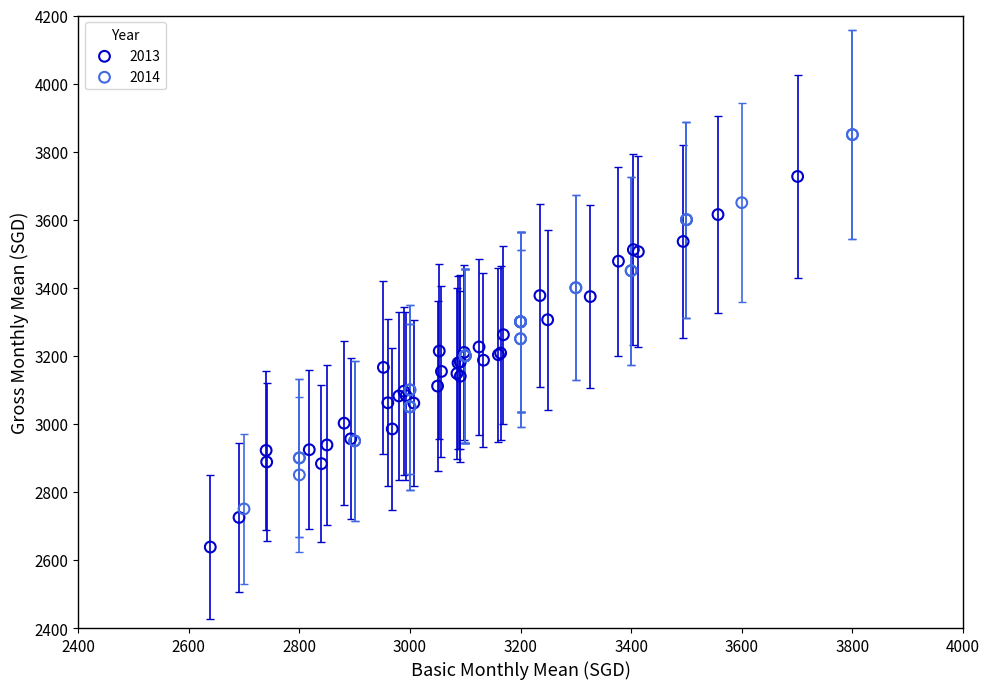

Which series contains the highest Y value?

2014